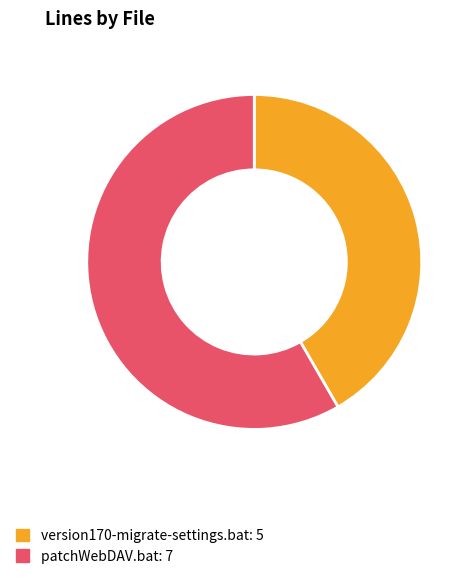

True or false: version170-migrate-settings.bat accounts for 47% of the total.

False